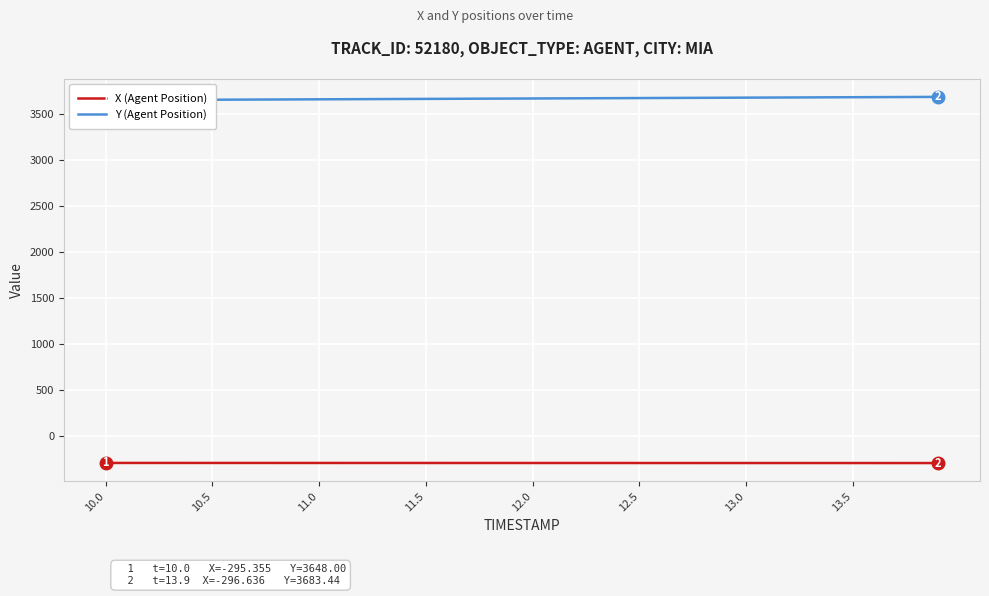

Rank the series by their average value, from lowest to highest.

X (Agent Position), Y (Agent Position)